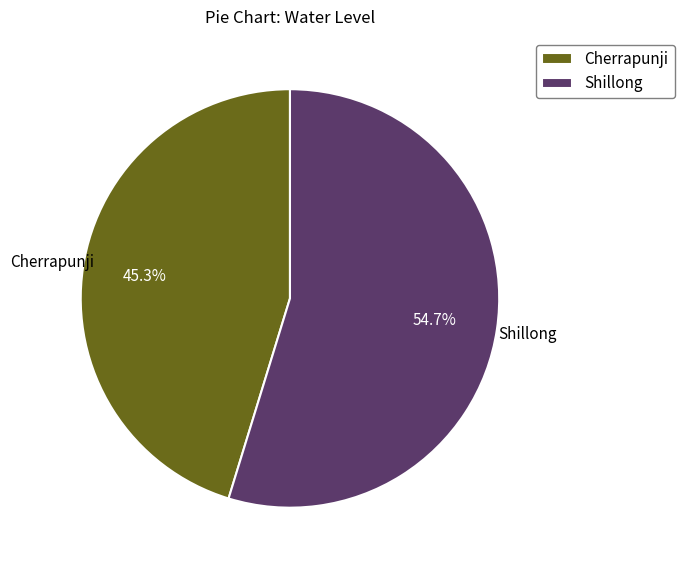

The Shillong slice represents 70% of the pie. True or false?

False